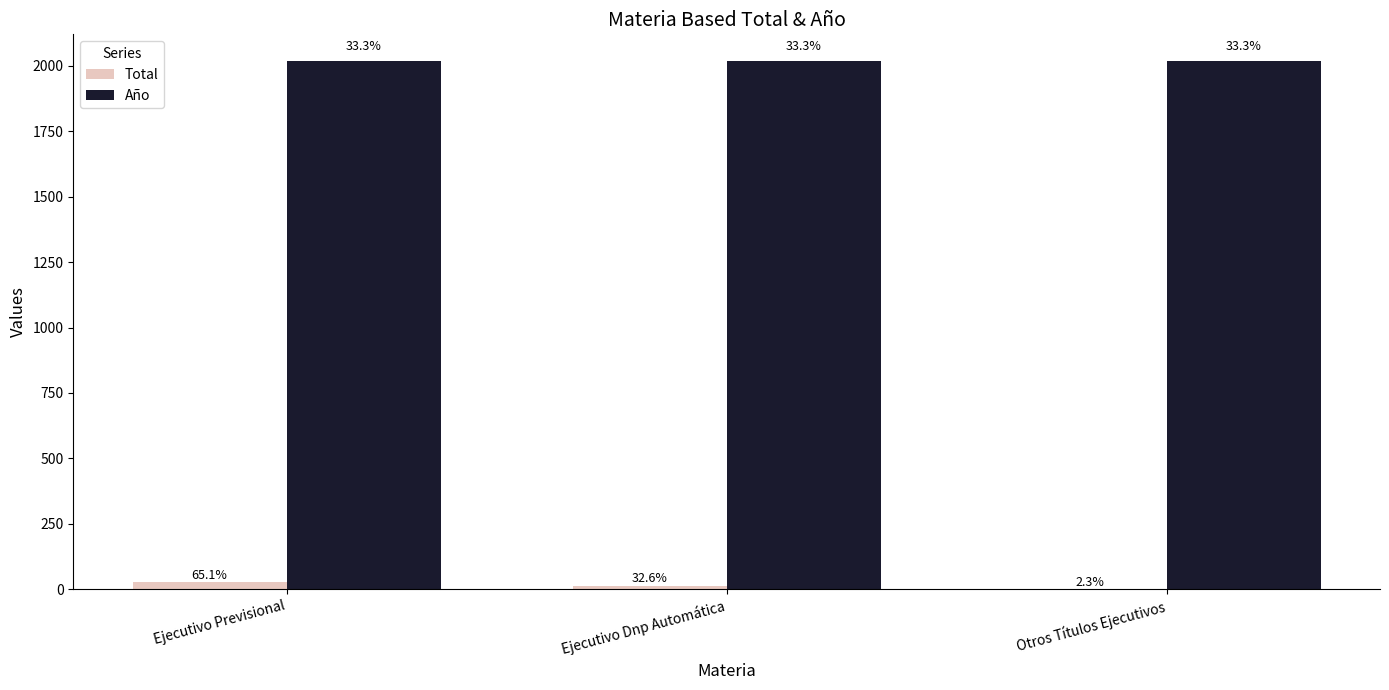

What are all the series names shown in the legend?

Total, Año